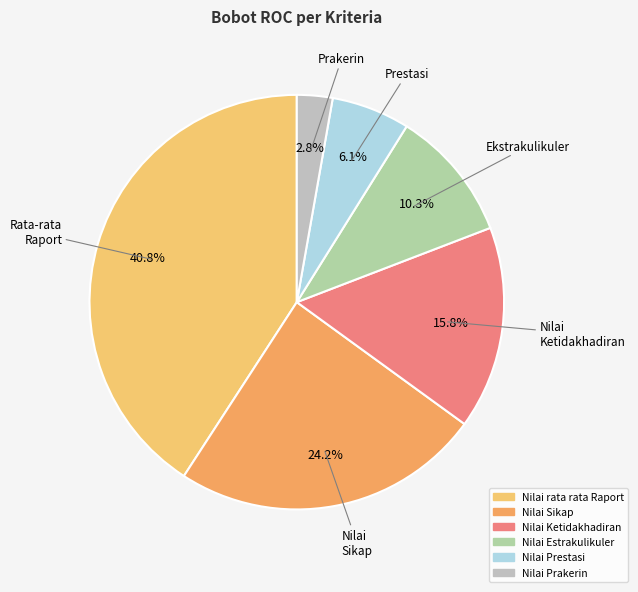

What percentage do Nilai Prestasi and Nilai rata rata Raport together represent?

46.9%